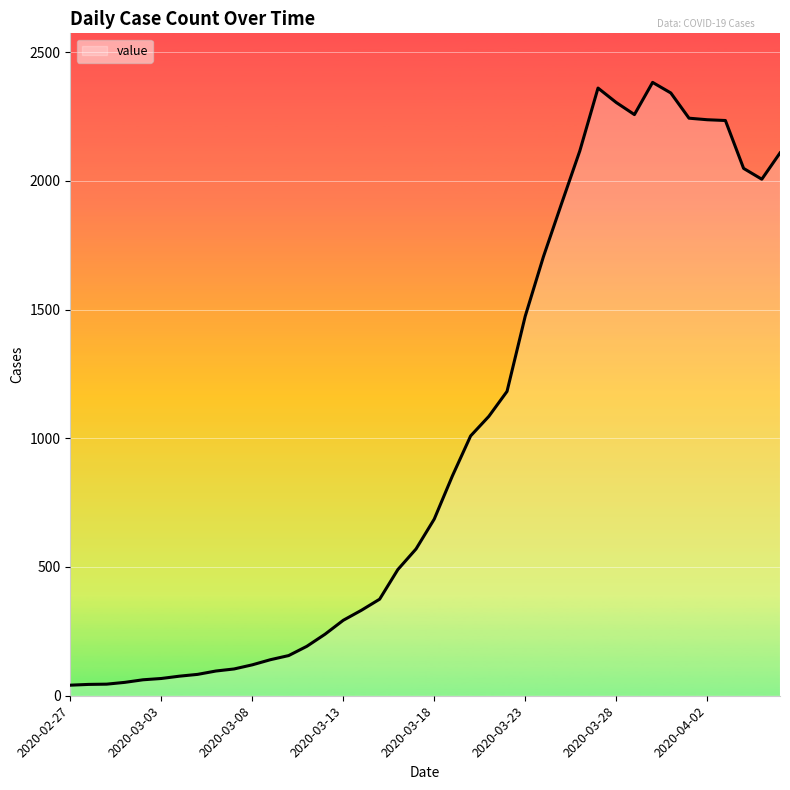

What is the difference between the maximum and minimum values?

2341